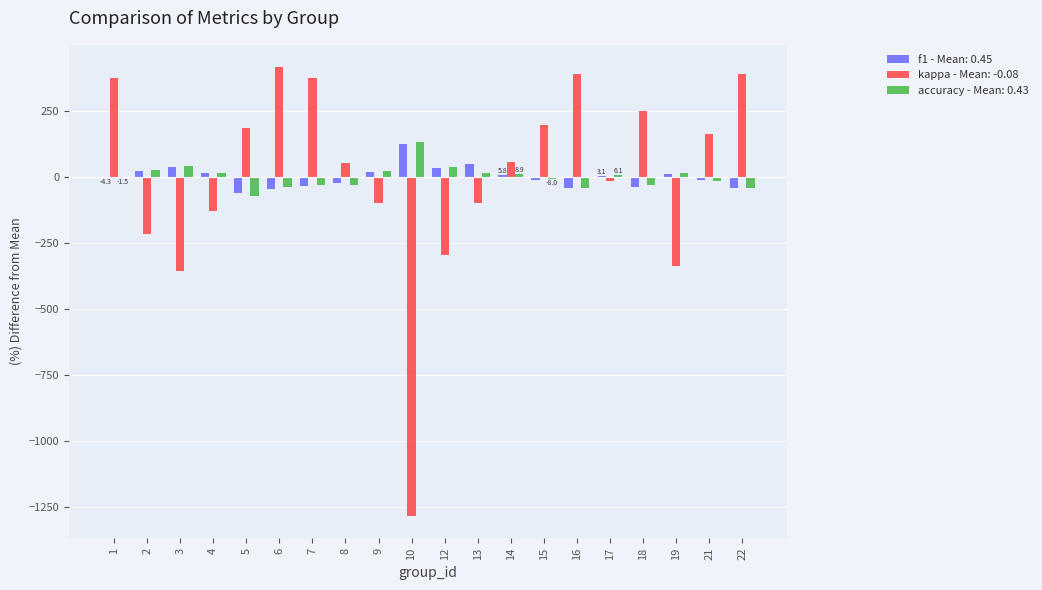

What is the greatest value displayed?

413.7